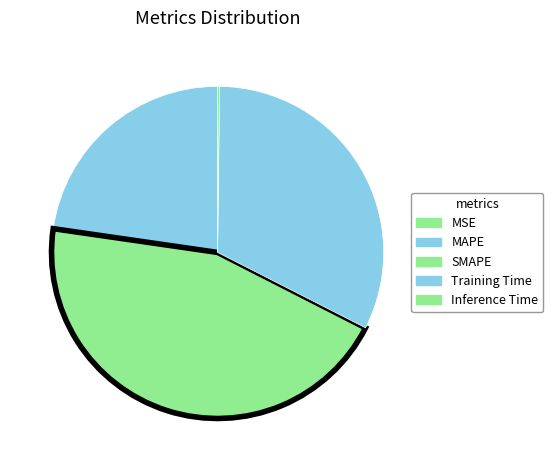

How many segments does this pie chart have?

5